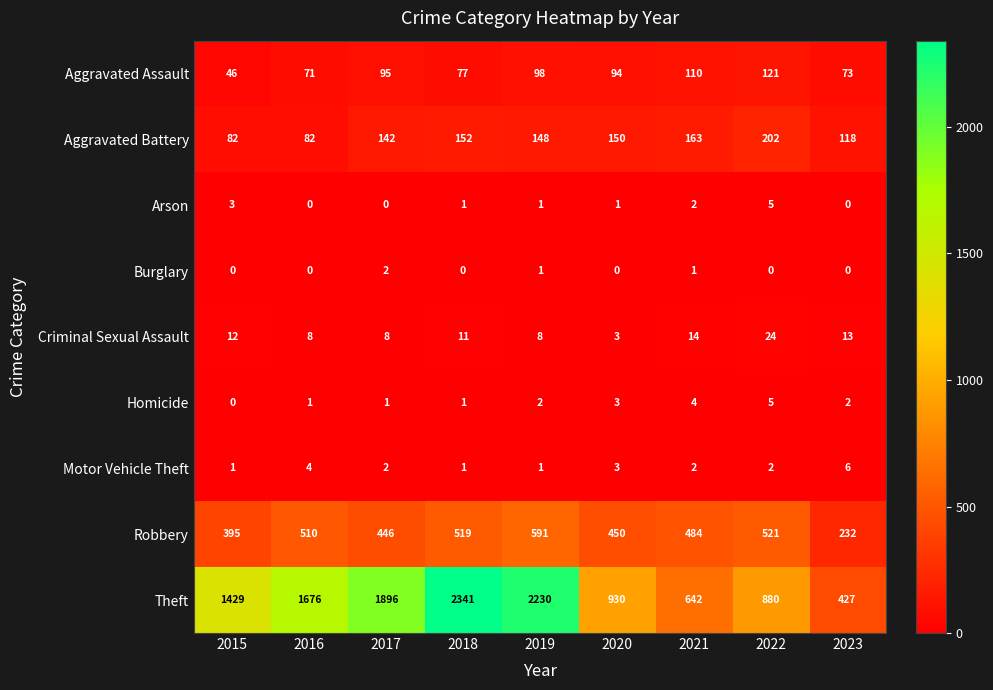

What is the difference between the second highest and minimum values in the Theft series?

1803